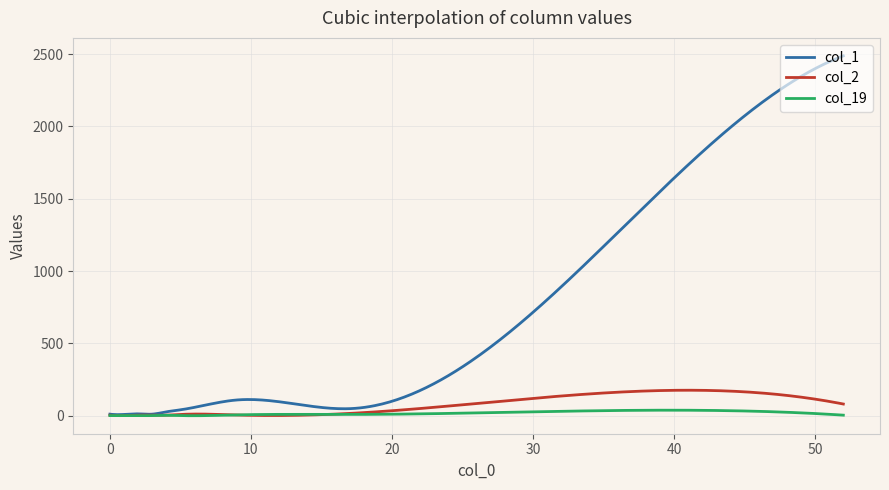

List the series in order of their peak value, highest first.

col_1, col_2, col_19